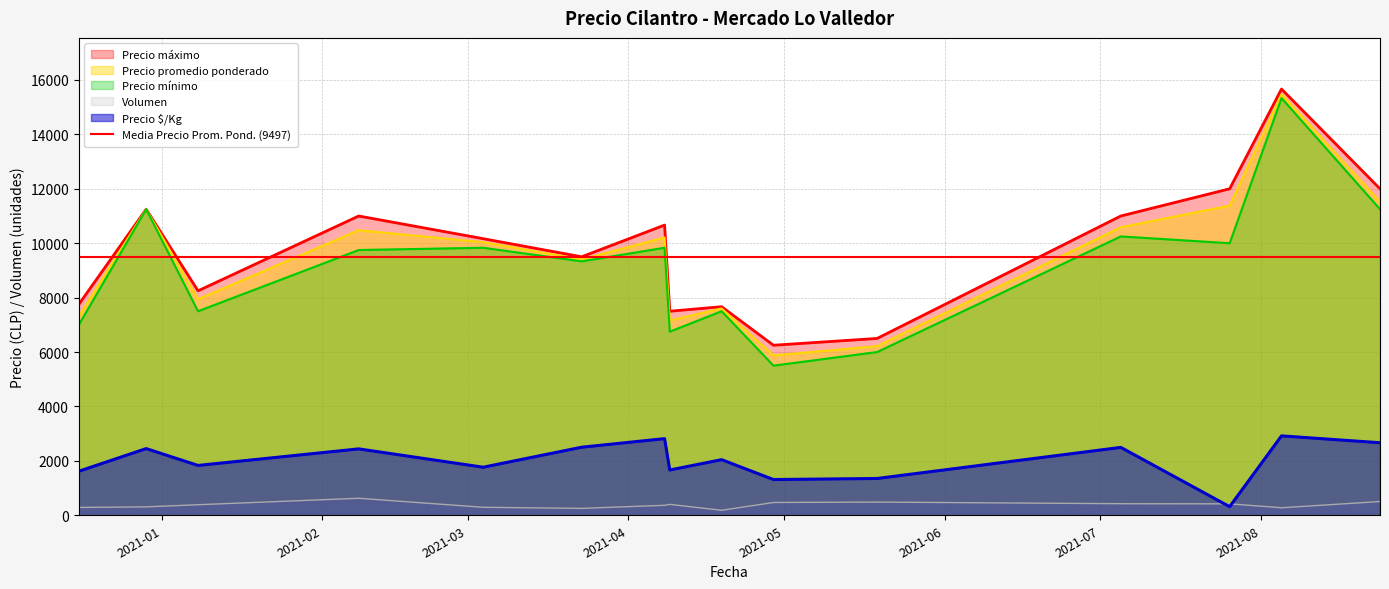

How many lines are shown in the chart?

5